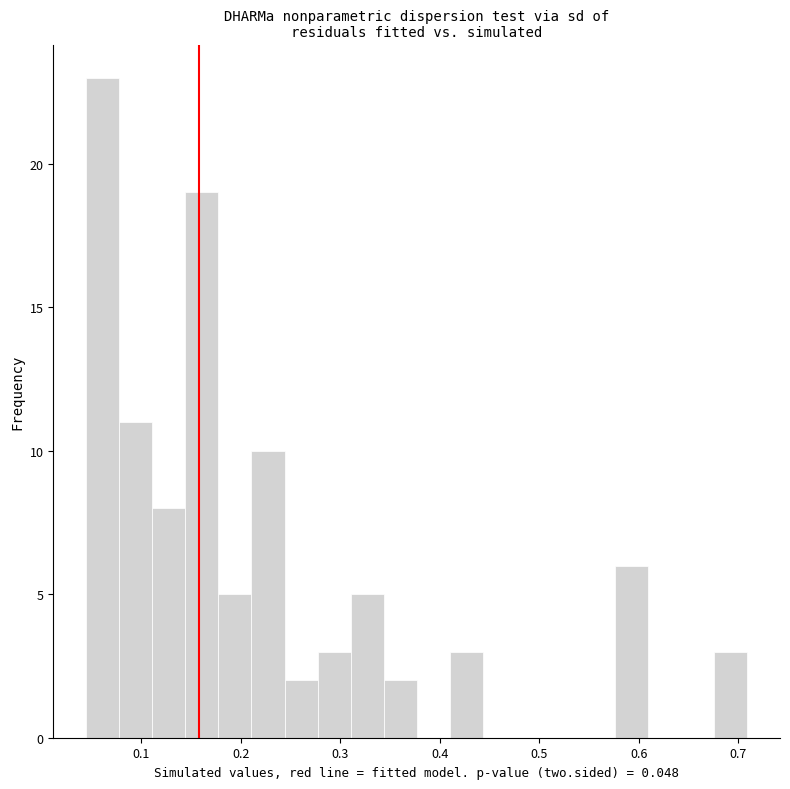

Around what value on the x-axis is the tallest bar? Give the approximate position of its centre, as read against the axis.

0.06